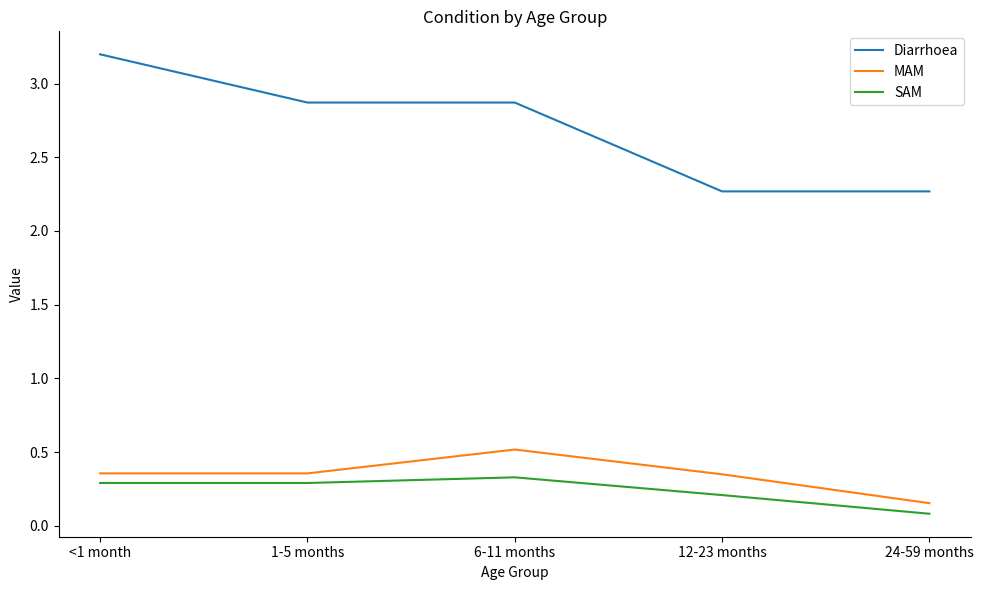

Rank the series by their maximum value, from lowest to highest.

SAM, MAM, Diarrhoea